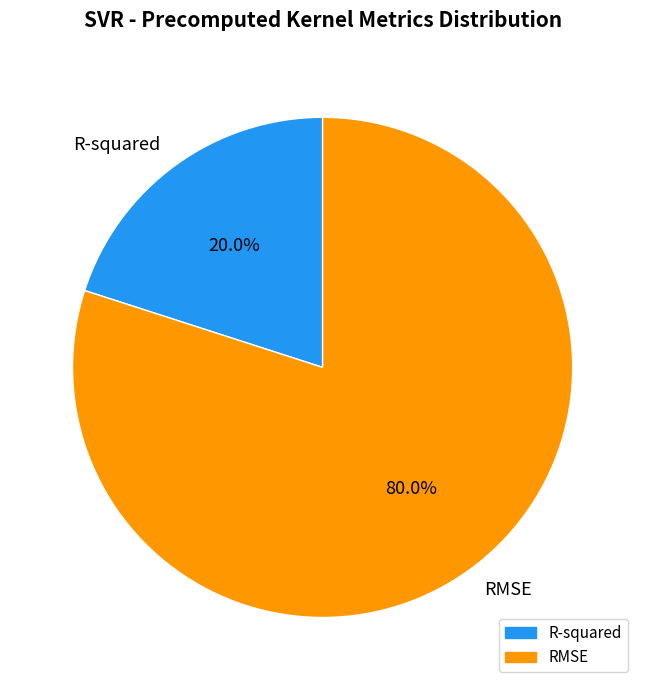

What is the total percentage of R-squared and RMSE?

100.0%